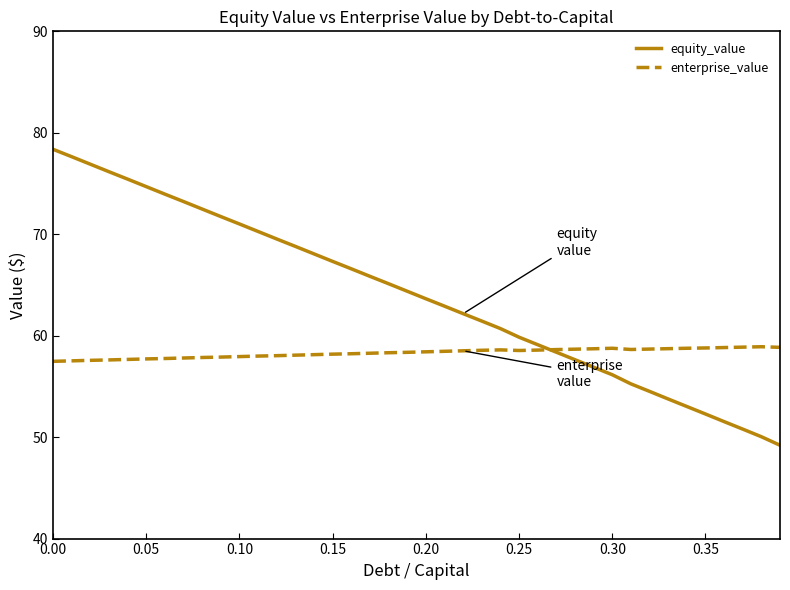

Which series has the widest spread of values?

equity_value